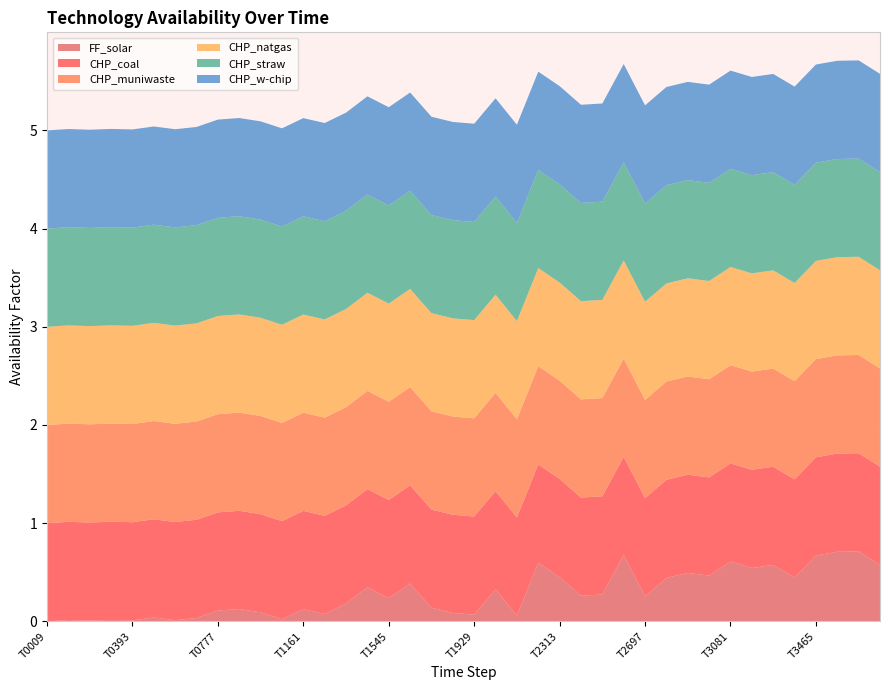

Reading left to right, what are all the values shown in this chart?

FF_solar: 0.0	0.0	0.0	0.0	0.0	0.0	0.0	0.0	0.1	0.1	0.1	0.0	0.1	0.1	0.2	0.3	0.2	0.4	0.1	0.1	0.1	0.3	0.1	0.6	0.5	0.3	0.3	0.7	0.3	0.4	0.5	0.5	0.6	0.5	0.6	0.4	0.7	0.7	0.7	0.6
CHP_coal: 1.0	1.0	1.0	1.0	1.0	1.0	1.0	1.0	1.0	1.0	1.0	1.0	1.0	1.0	1.0	1.0	1.0	1.0	1.0	1.0	1.0	1.0	1.0	1.0	1.0	1.0	1.0	1.0	1.0	1.0	1.0	1.0	1.0	1.0	1.0	1.0	1.0	1.0	1.0	1.0
CHP_muniwaste: 1.0	1.0	1.0	1.0	1.0	1.0	1.0	1.0	1.0	1.0	1.0	1.0	1.0	1.0	1.0	1.0	1.0	1.0	1.0	1.0	1.0	1.0	1.0	1.0	1.0	1.0	1.0	1.0	1.0	1.0	1.0	1.0	1.0	1.0	1.0	1.0	1.0	1.0	1.0	1.0
CHP_natgas: 1.0	1.0	1.0	1.0	1.0	1.0	1.0	1.0	1.0	1.0	1.0	1.0	1.0	1.0	1.0	1.0	1.0	1.0	1.0	1.0	1.0	1.0	1.0	1.0	1.0	1.0	1.0	1.0	1.0	1.0	1.0	1.0	1.0	1.0	1.0	1.0	1.0	1.0	1.0	1.0
CHP_straw: 1.0	1.0	1.0	1.0	1.0	1.0	1.0	1.0	1.0	1.0	1.0	1.0	1.0	1.0	1.0	1.0	1.0	1.0	1.0	1.0	1.0	1.0	1.0	1.0	1.0	1.0	1.0	1.0	1.0	1.0	1.0	1.0	1.0	1.0	1.0	1.0	1.0	1.0	1.0	1.0
CHP_w-chip: 1.0	1.0	1.0	1.0	1.0	1.0	1.0	1.0	1.0	1.0	1.0	1.0	1.0	1.0	1.0	1.0	1.0	1.0	1.0	1.0	1.0	1.0	1.0	1.0	1.0	1.0	1.0	1.0	1.0	1.0	1.0	1.0	1.0	1.0	1.0	1.0	1.0	1.0	1.0	1.0